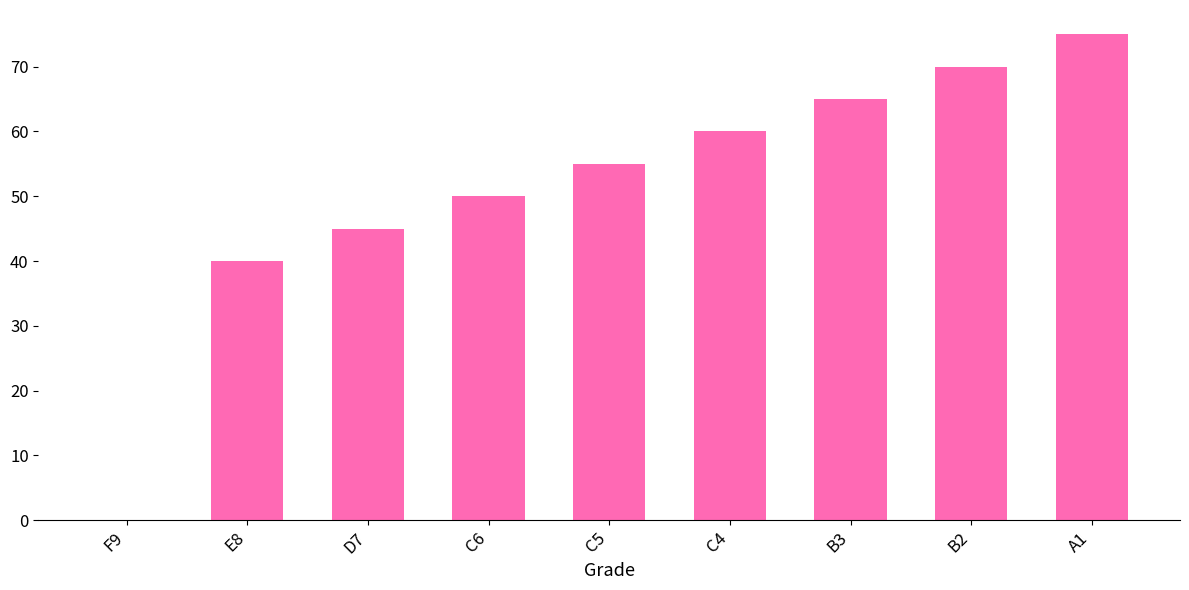

What is the sum of the values at B2 and C6?

120